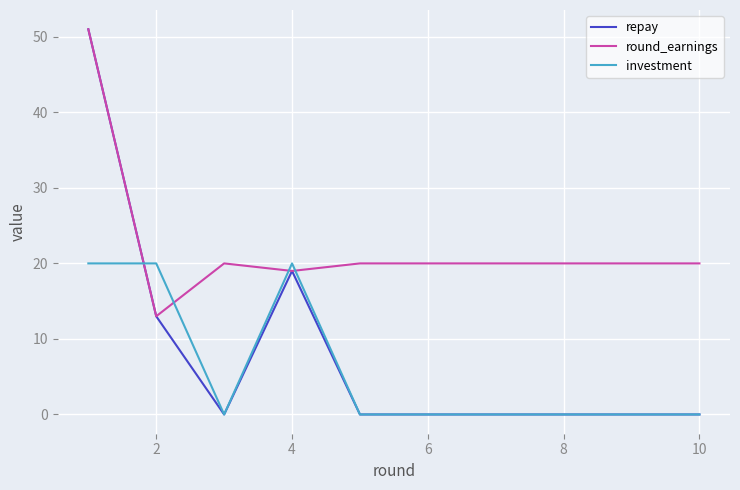

Which series has the largest total across all categories?

round_earnings